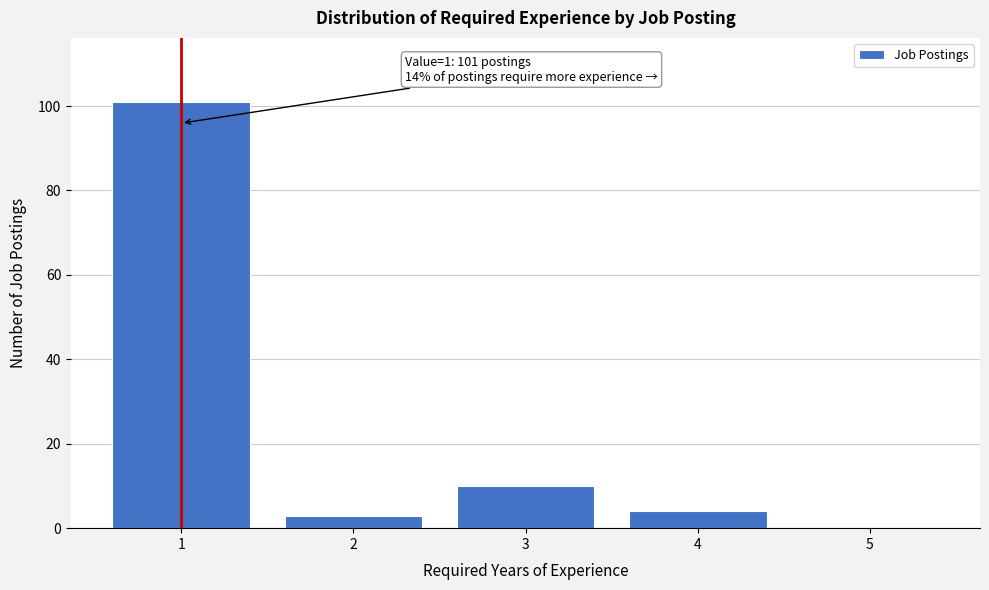

Reading left to right, list all the values displayed in this chart.

1=101	2=3	3=10	4=4	5=0